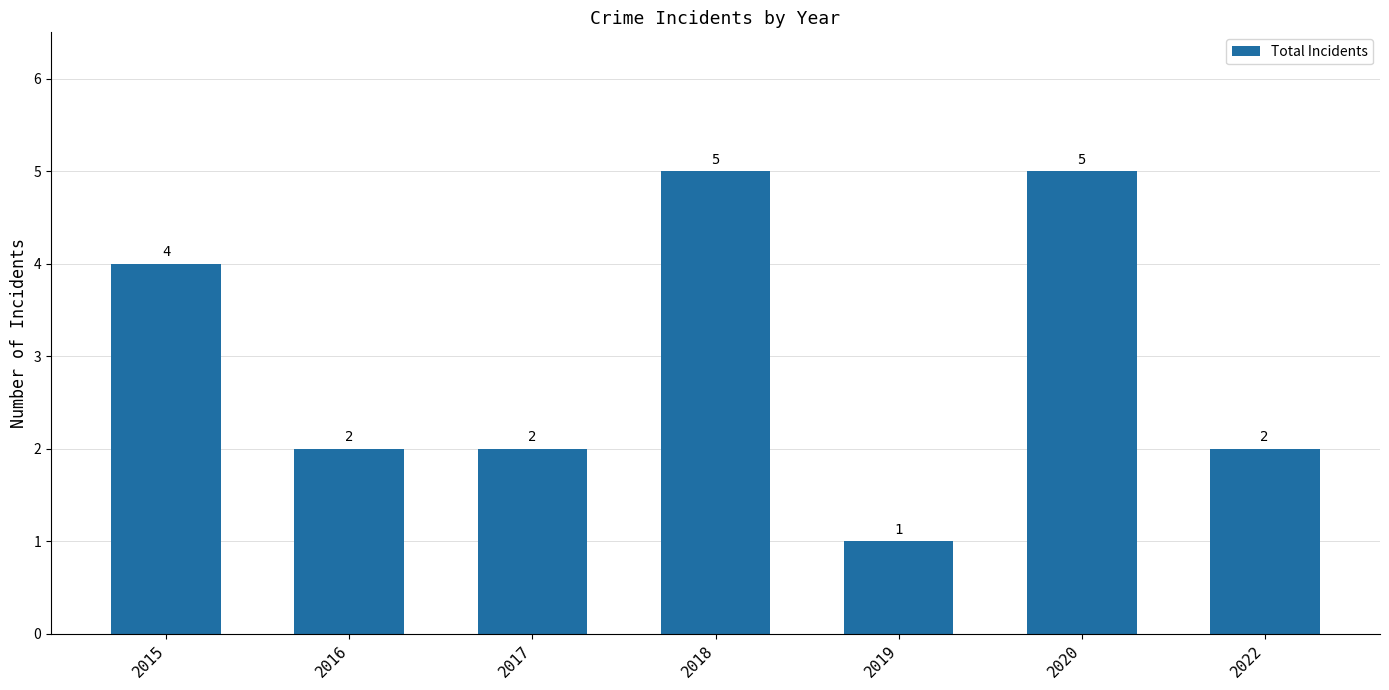

What is the value of the 7th bar from the left?

2